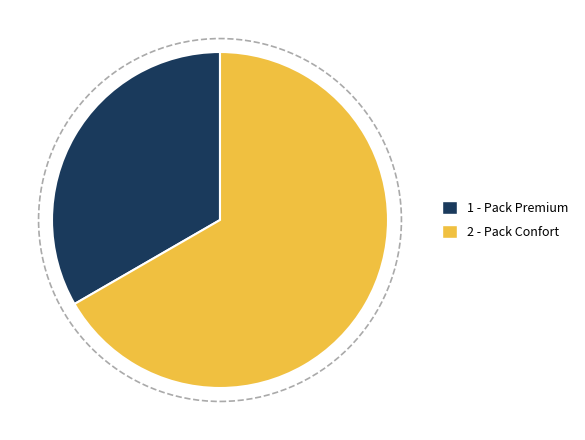

Is there any slice that represents more than half of the pie?

Yes